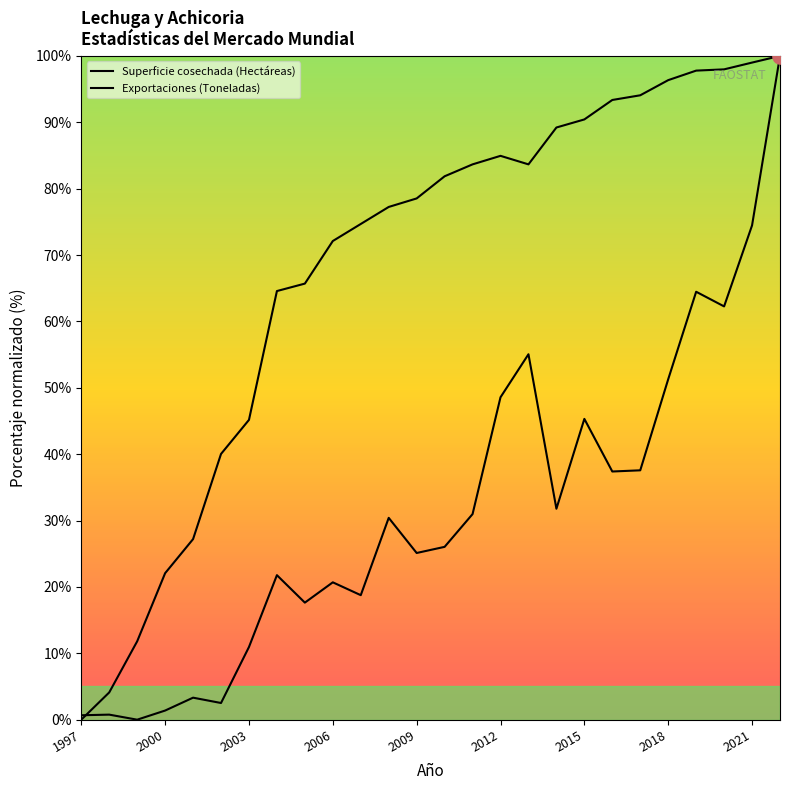

Is this an area chart (filled region under the line)?

No